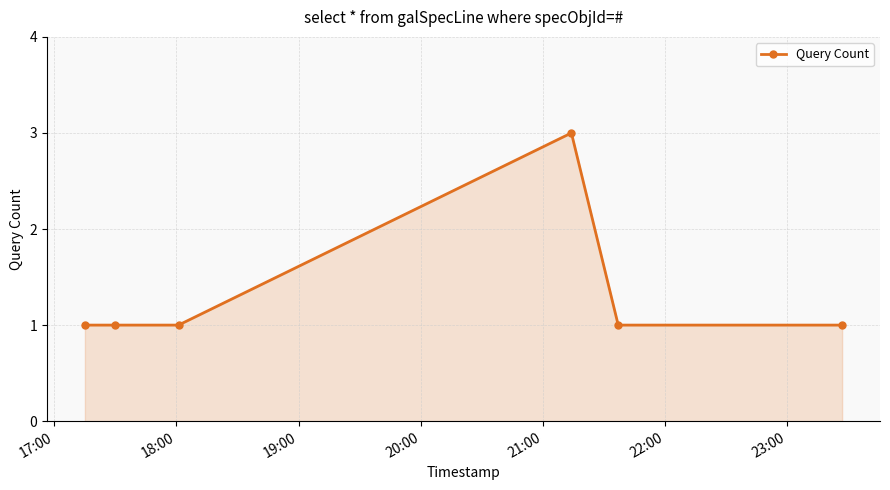

Reading right to left, extract all data points from this chart.

1	1	3	1	1	1